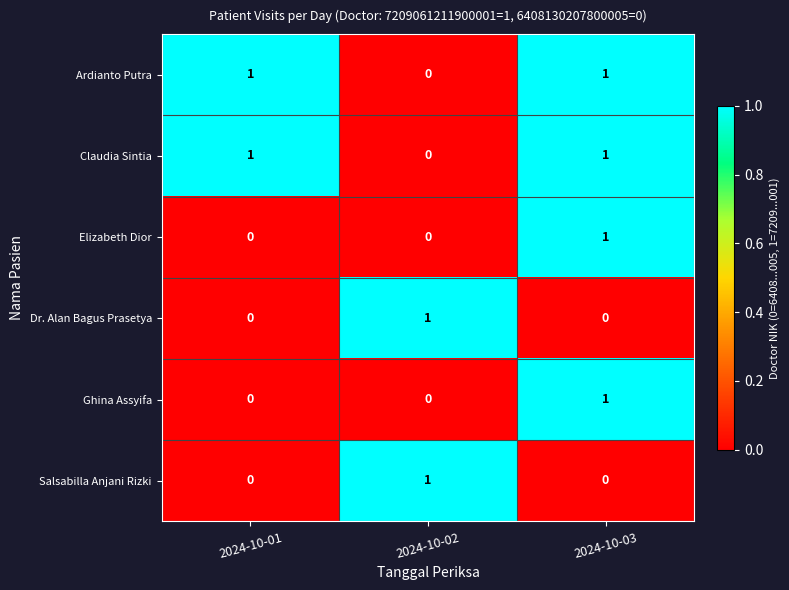

Count the Ghina Assyifa values in the range 0 to 1.

3